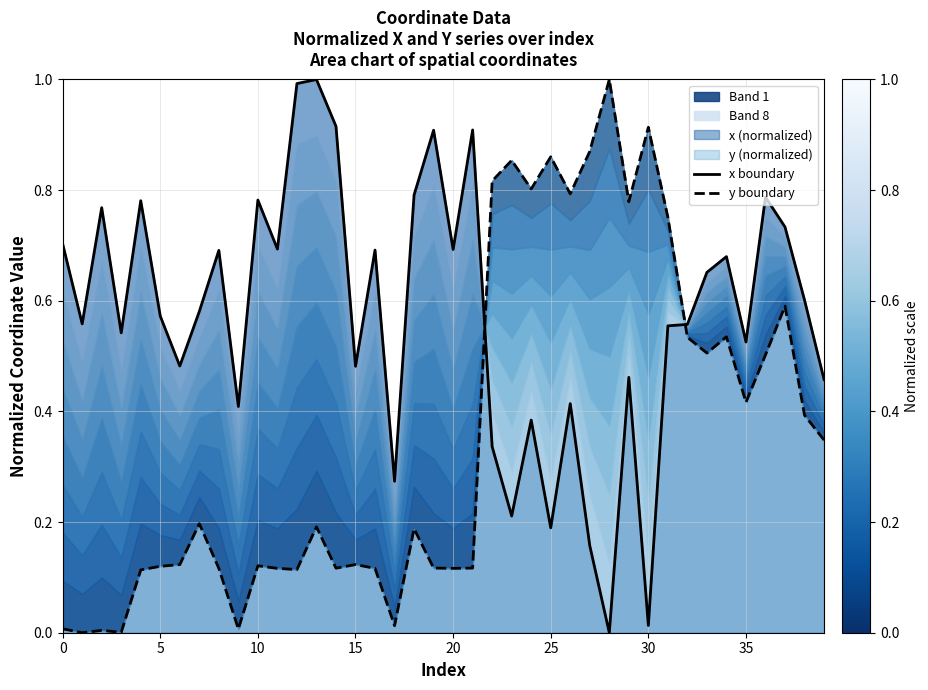

What value does the x boundary series have at 16?

0.7